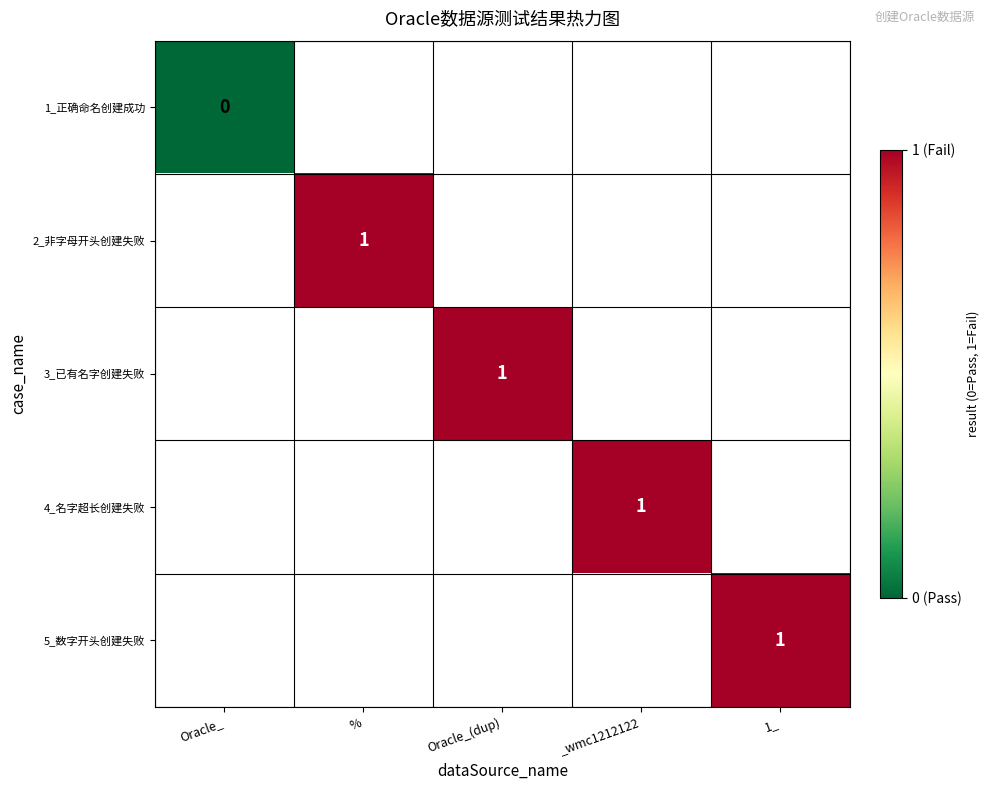

The 2_非字母开头创建失败 series shows 2 at %. True or false?

False